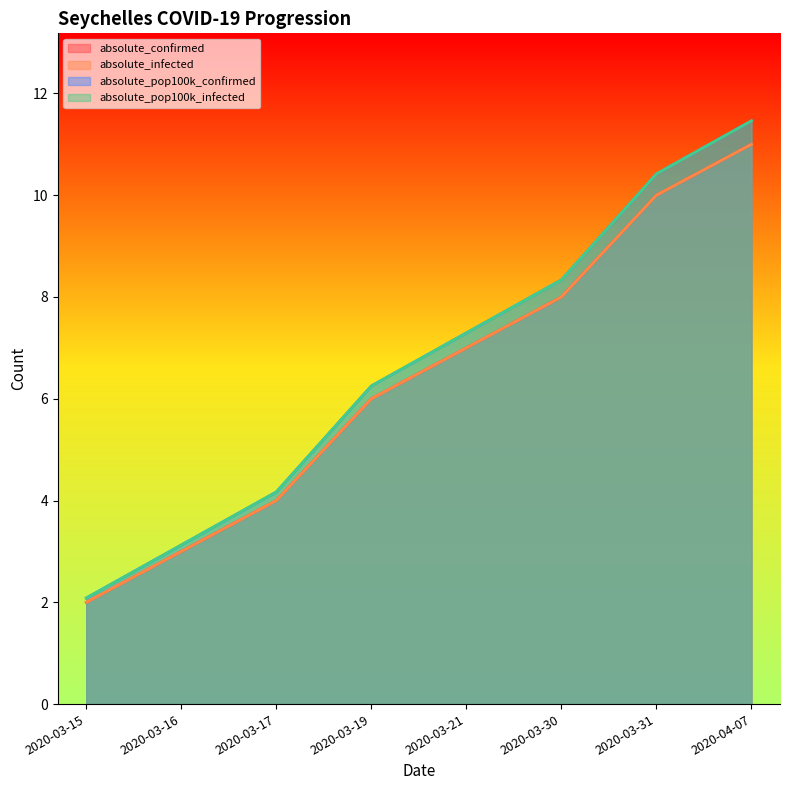

Does the chart have visible grid lines?

No